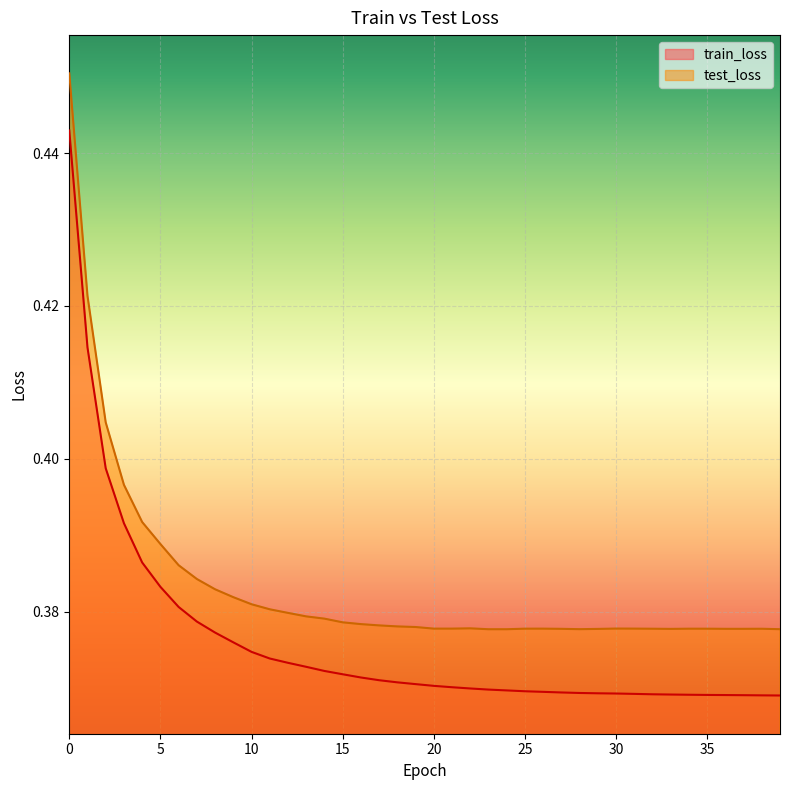

True or false: train_loss has more than 2 points higher than both neighbors.

False